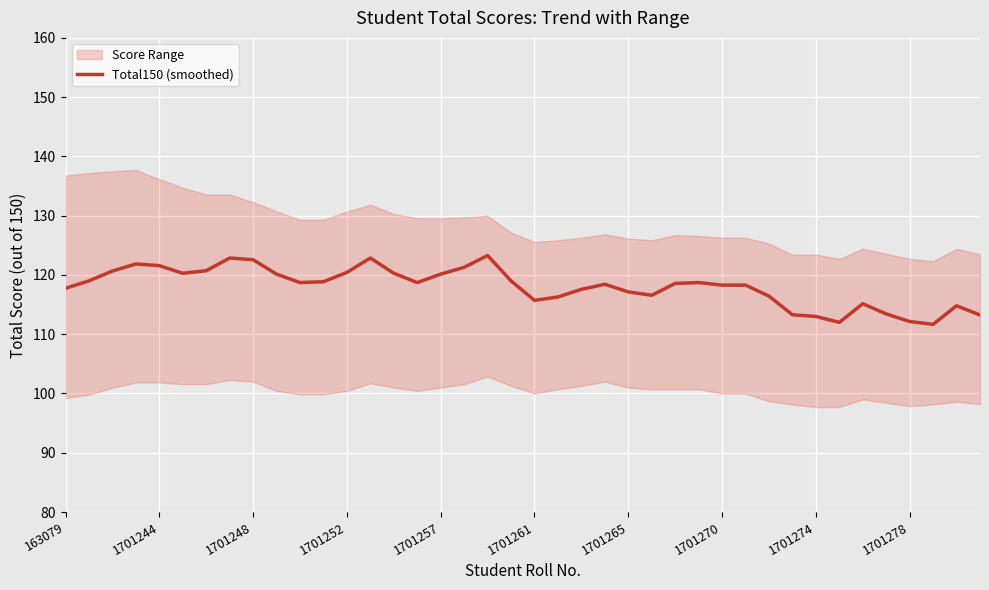

What is the highest value of the Total150 (smoothed) series?

123.3